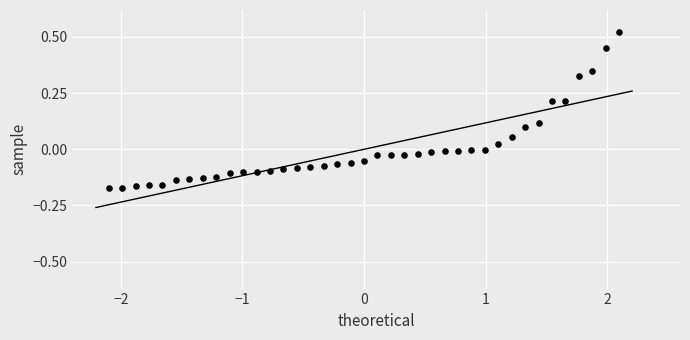

What is the range of X values (max minus min)?

4.2